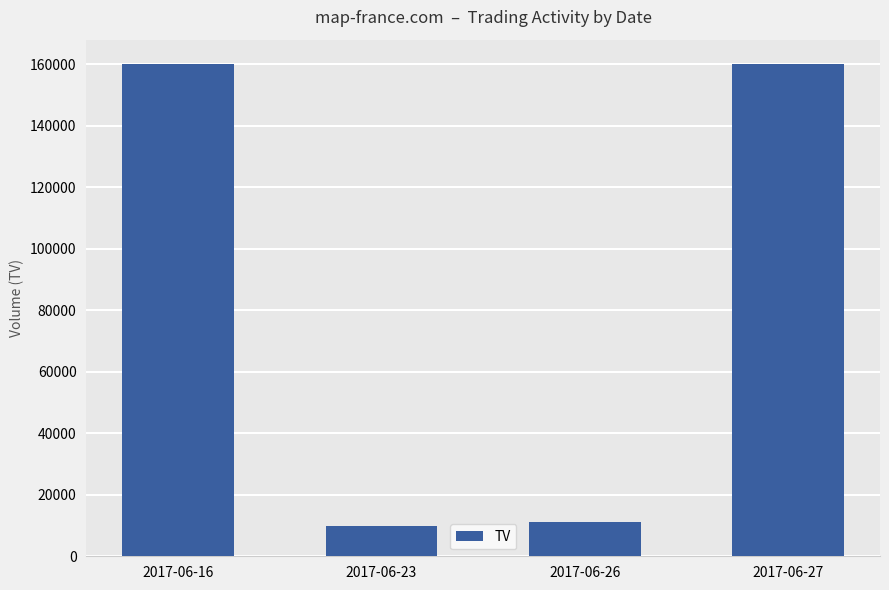

How many bars are there in total?

4